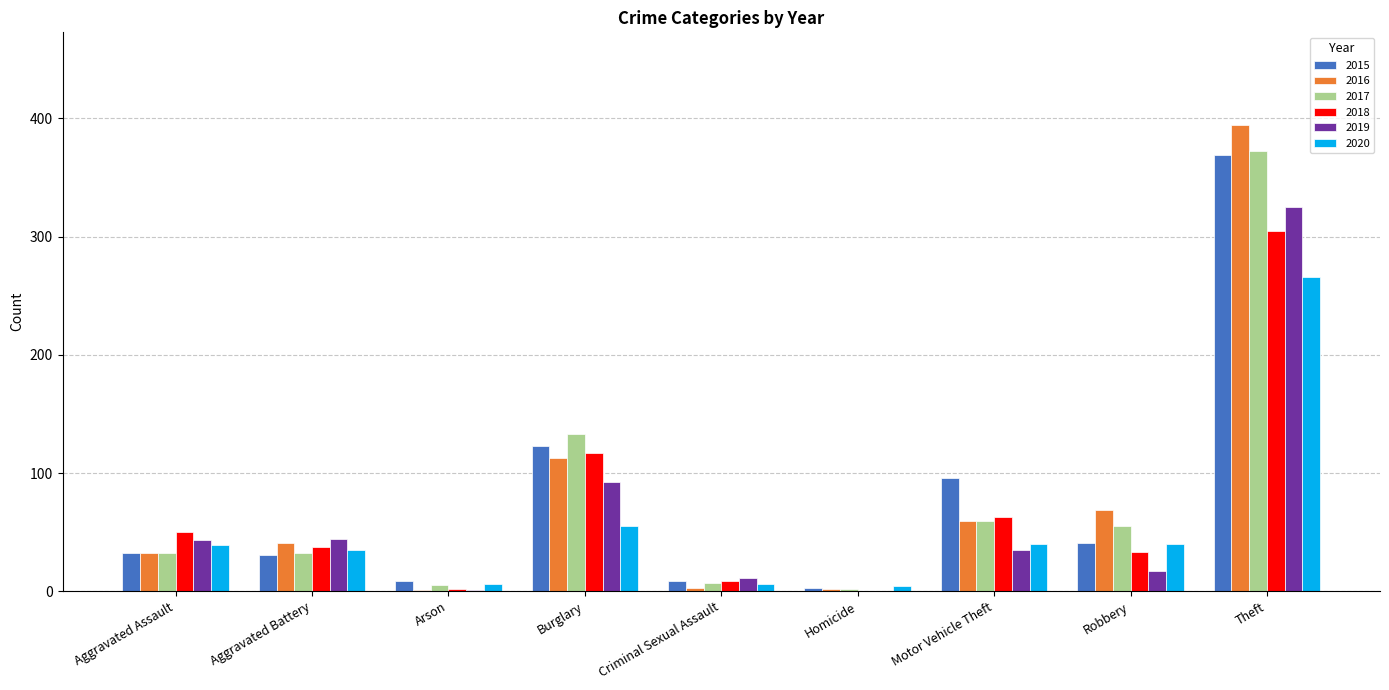

What is the sum of the 2016 values at Burglary and Aggravated Battery?

154